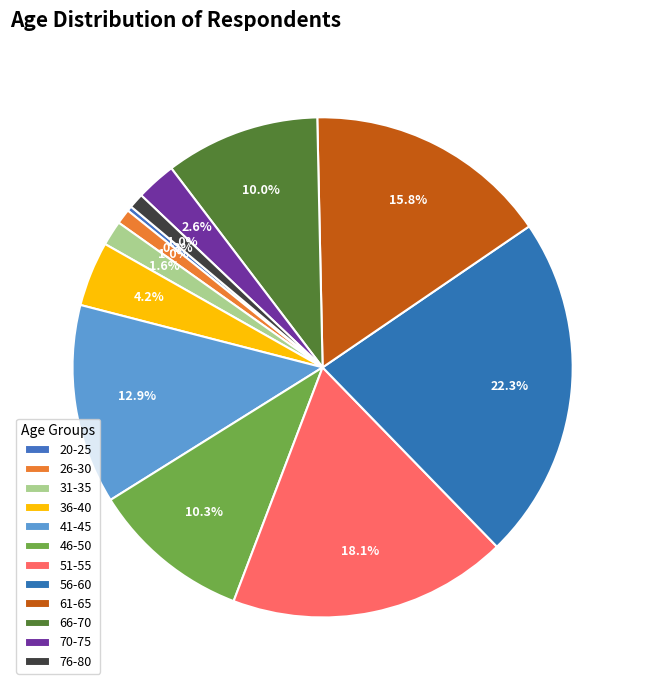

Count the number of slices in the pie.

12